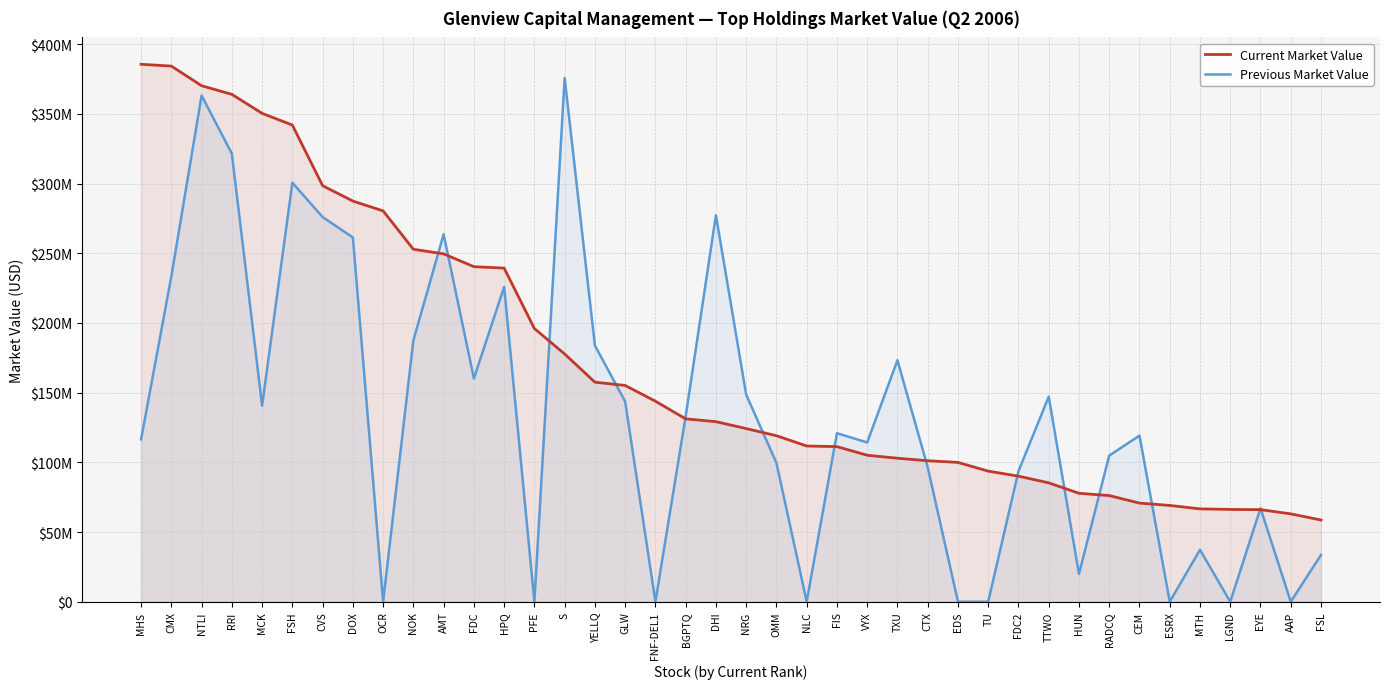

What is the label of the 21st point from the right?

DHI